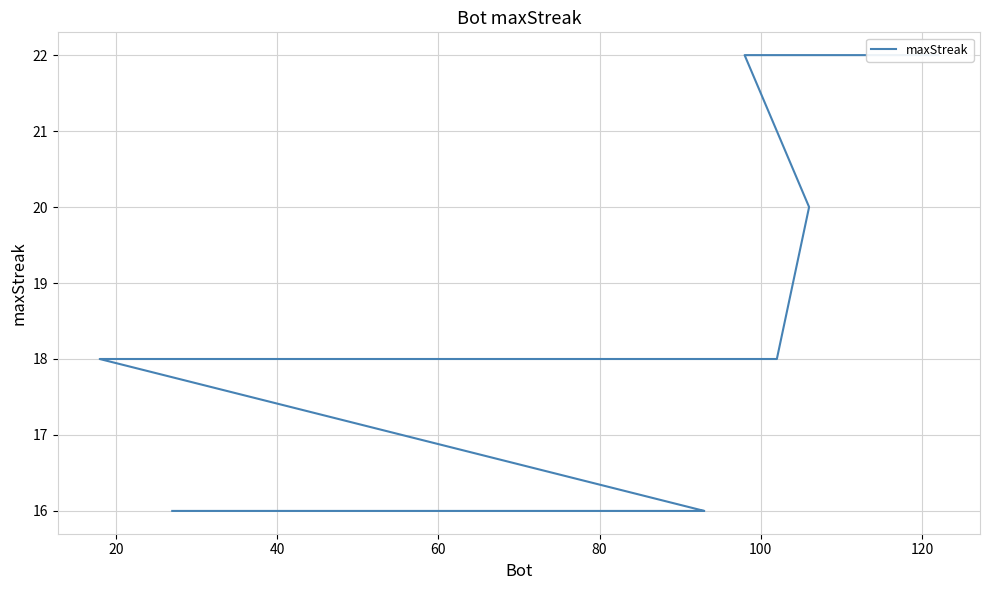

Reading left to right, list all the values displayed in this chart.

22	22	20	18	18	18	18	16	16	16	16	16	16	16	16	16	16	16	16	16